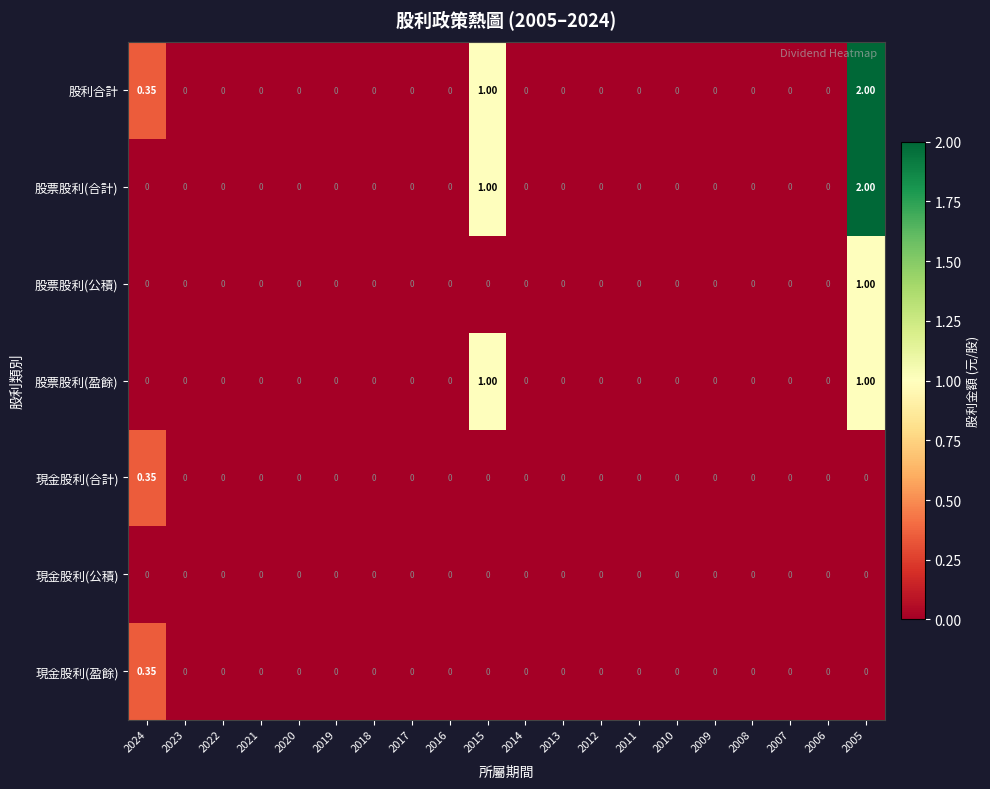

Count the number of data series in this chart.

7